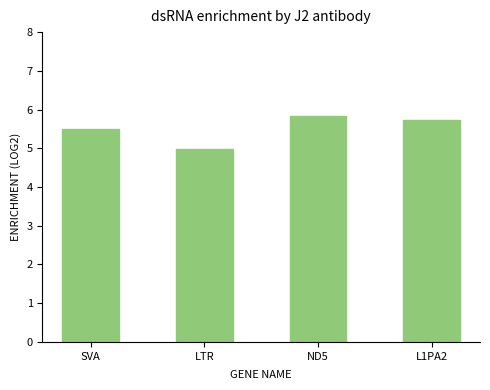

Where does the data first go above 5?

SVA